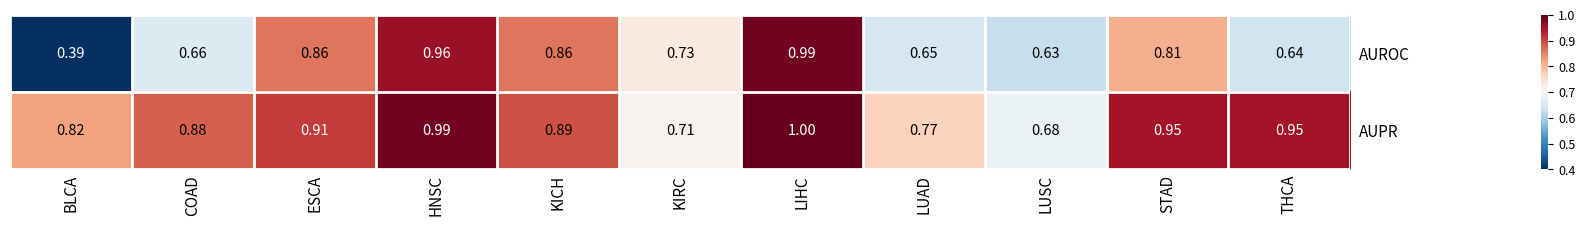

At which category is the sum across all series the highest?

LIHC